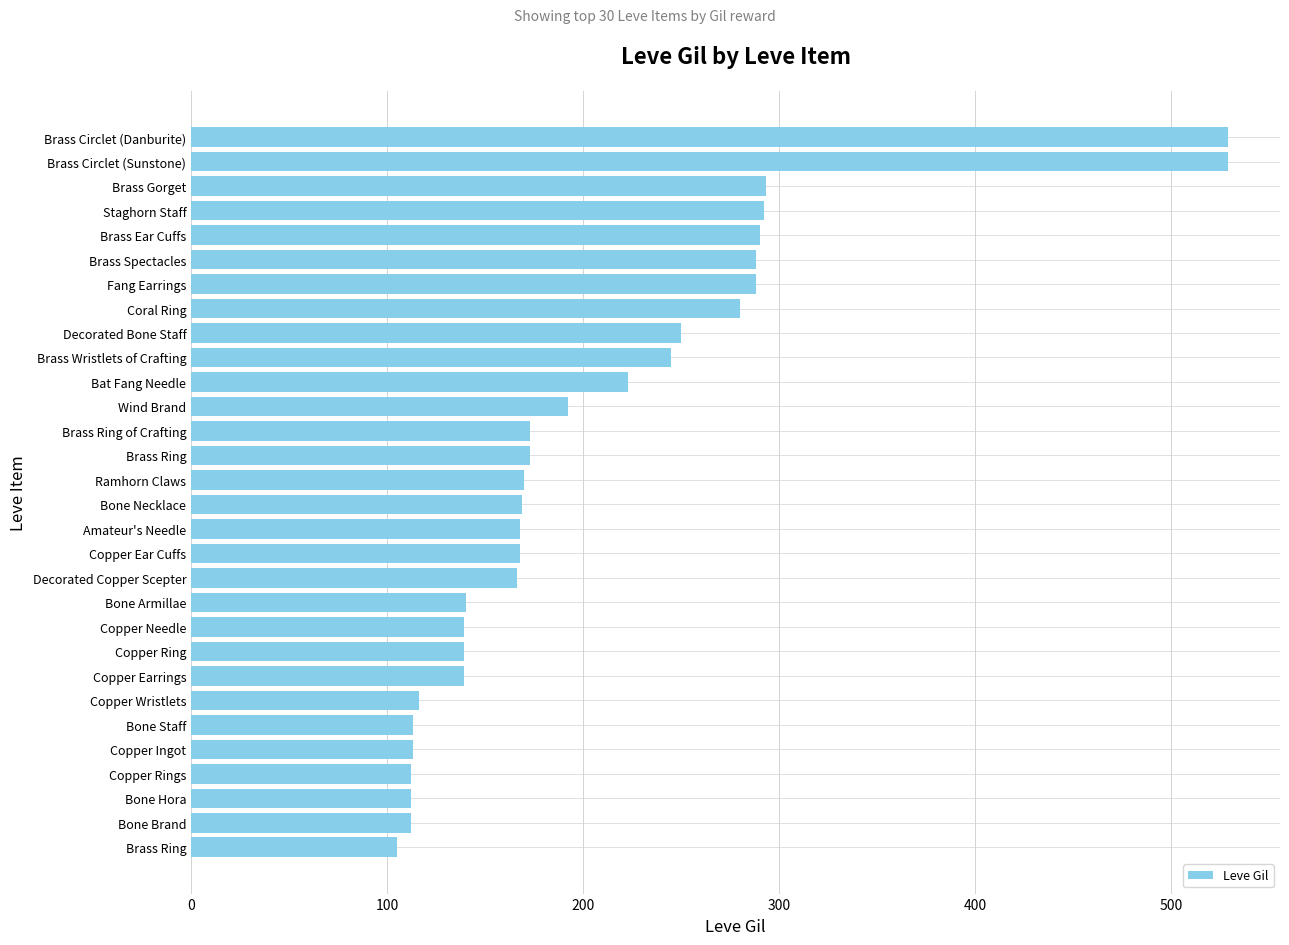

How many bars are there in total?

30